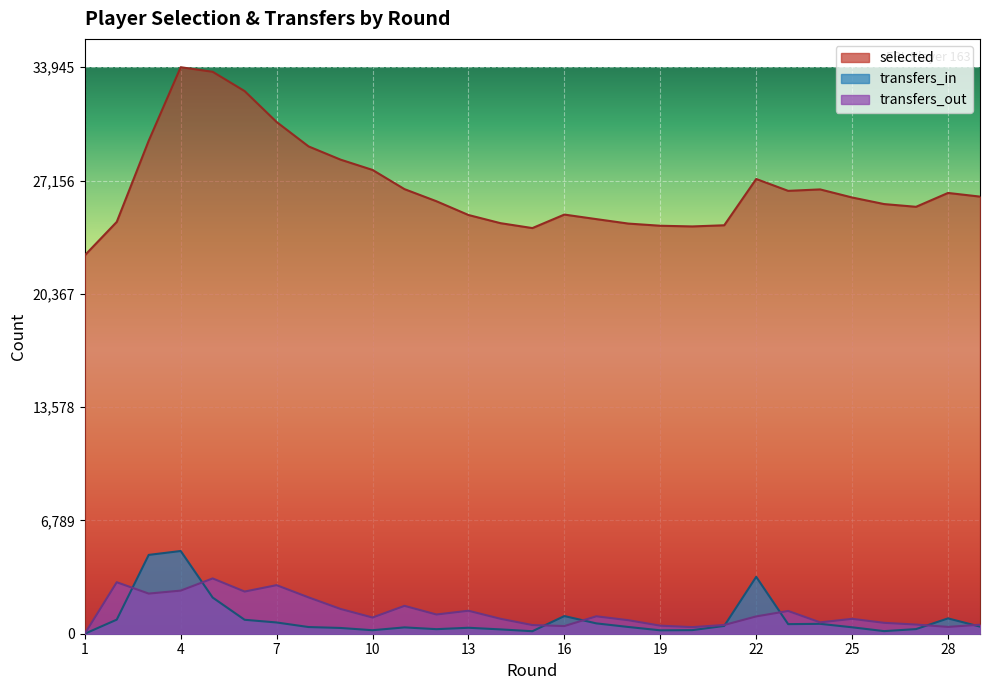

What value does the selected series have at 22, to the nearest 10?

27250